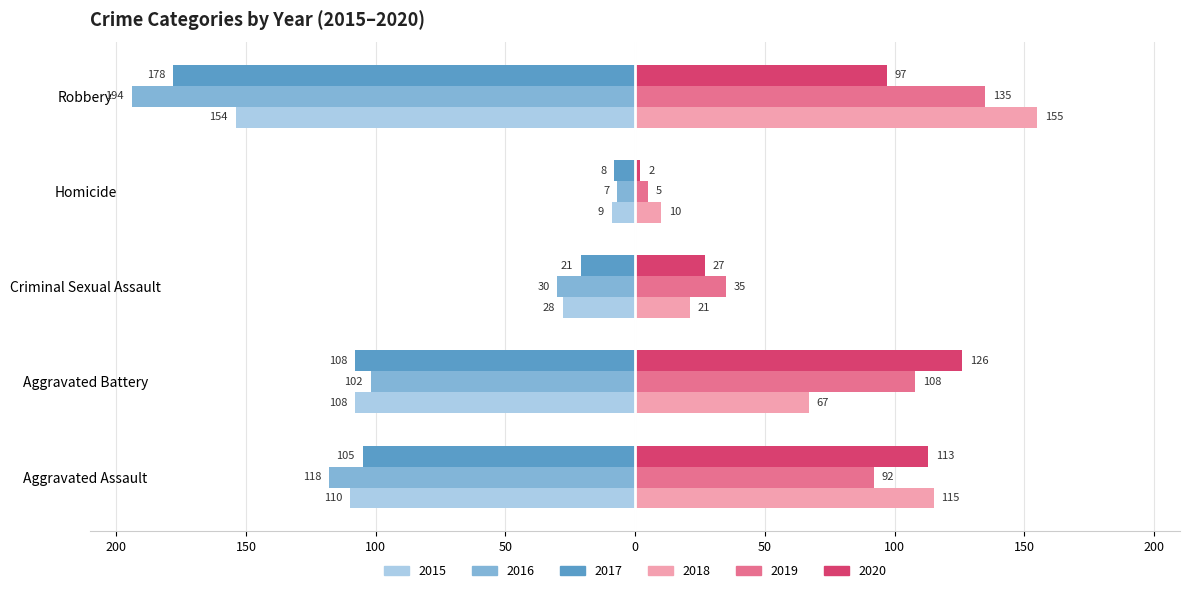

What position from the left is Aggravated Battery?

2